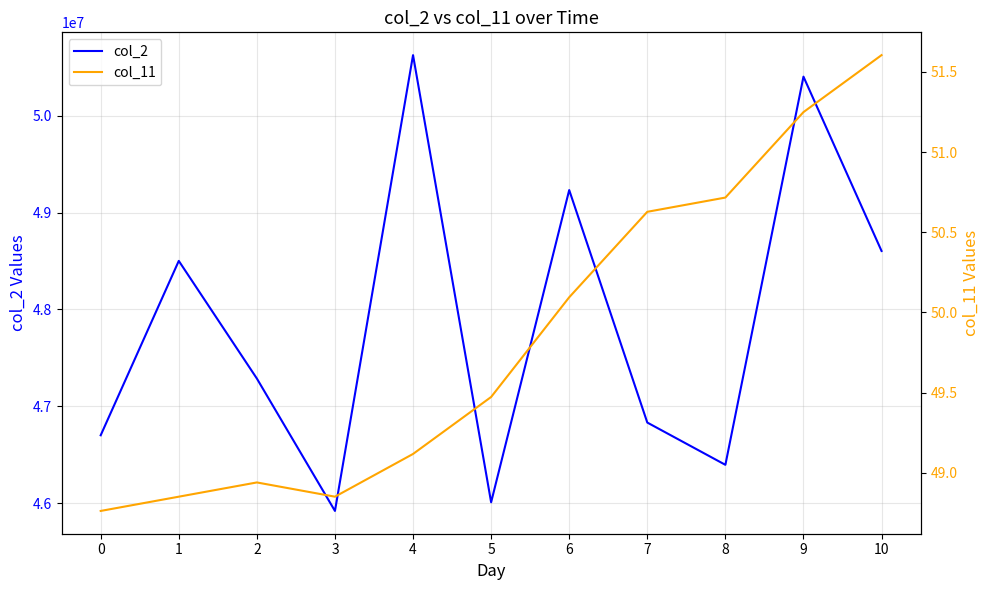

Reading right to left, transcribe all the data shown in this chart.

col_2: 48603833.0	50404292.0	46395375.0	46831917.0	49232791.0	46008708.0	50626583.0	45919209.0	47286500.0	48501459.0	46700541.0
col_11: 51.6	51.2	50.7	50.6	50.1	49.5	49.1	48.9	48.9	48.9	48.8